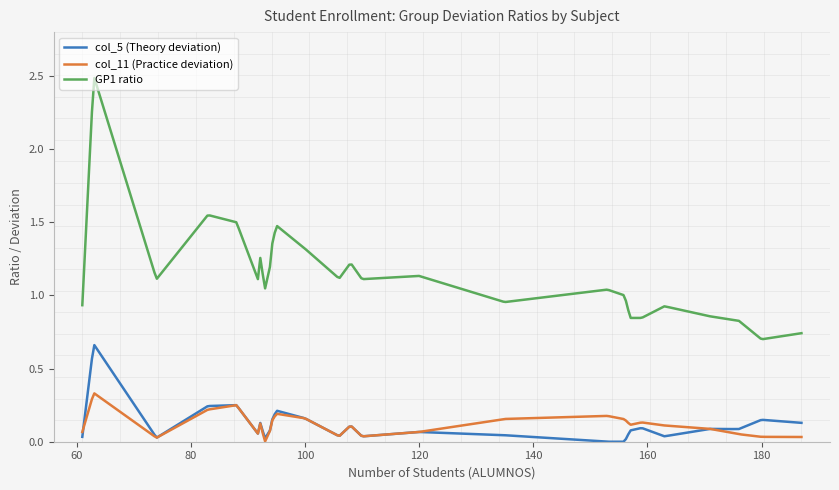

What are all the series names shown in the legend?

col_5 (Theory deviation), col_11 (Practice deviation), GP1 ratio